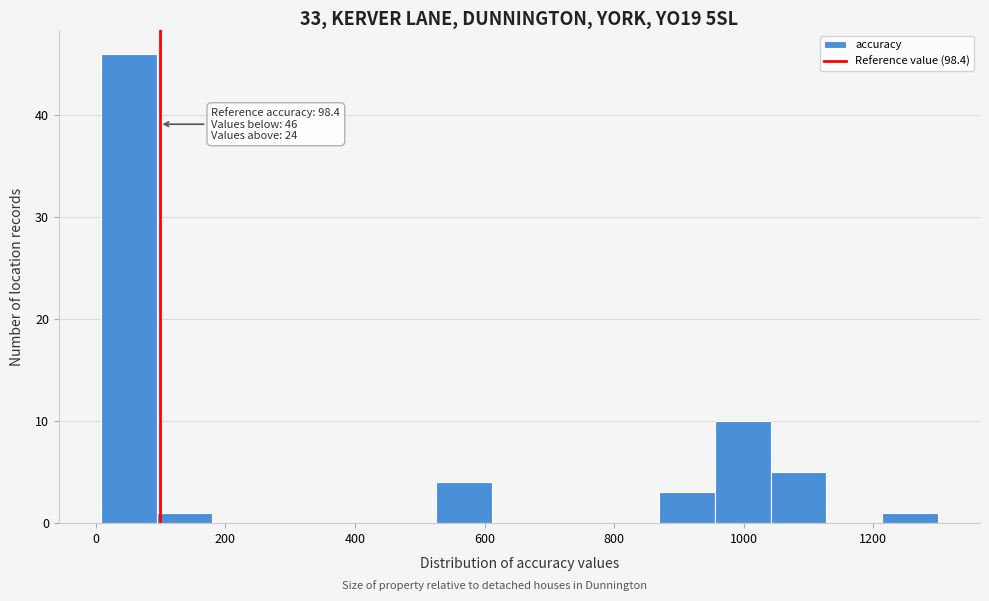

Over which range of the x-axis is the bar tallest?

0 to 100